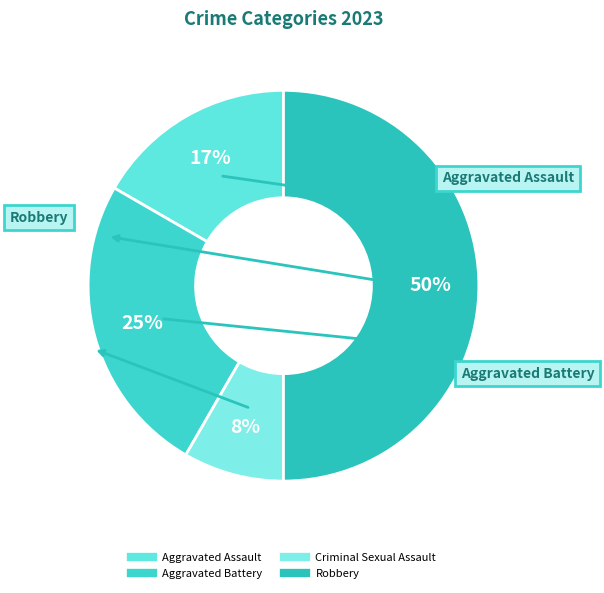

Between Aggravated Battery and Robbery, which is larger?

Robbery